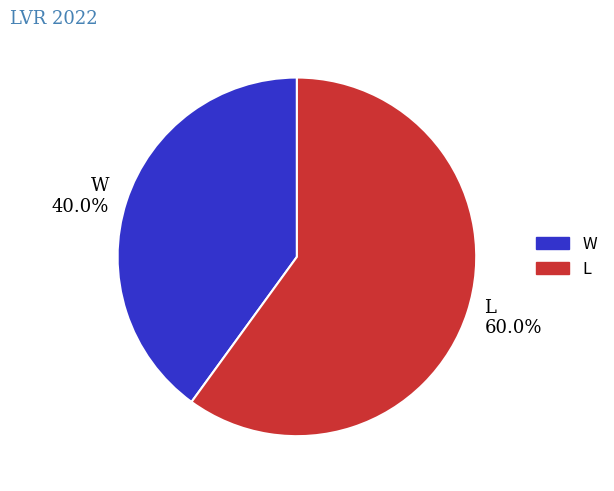

What is the majority slice?

L